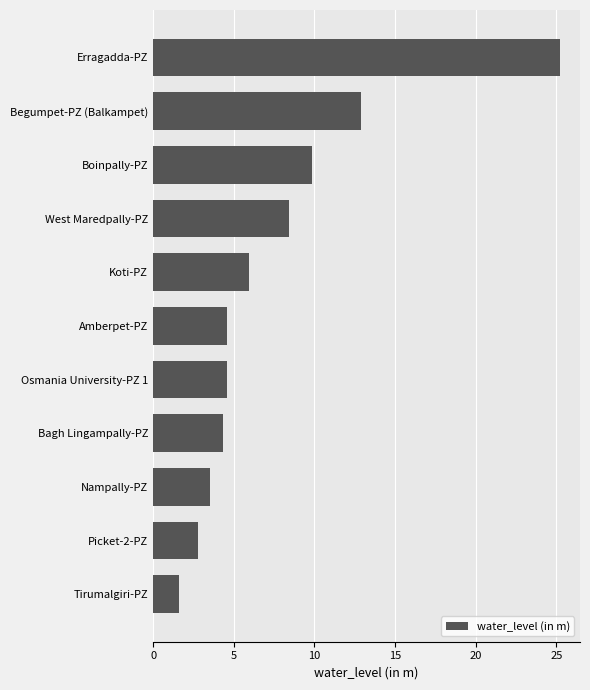

What is the label of the 11th bar from the top?

Tirumalgiri-PZ